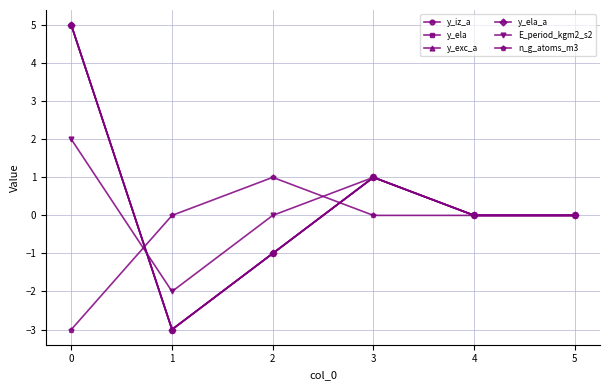

Does the chart have visible grid lines?

Yes